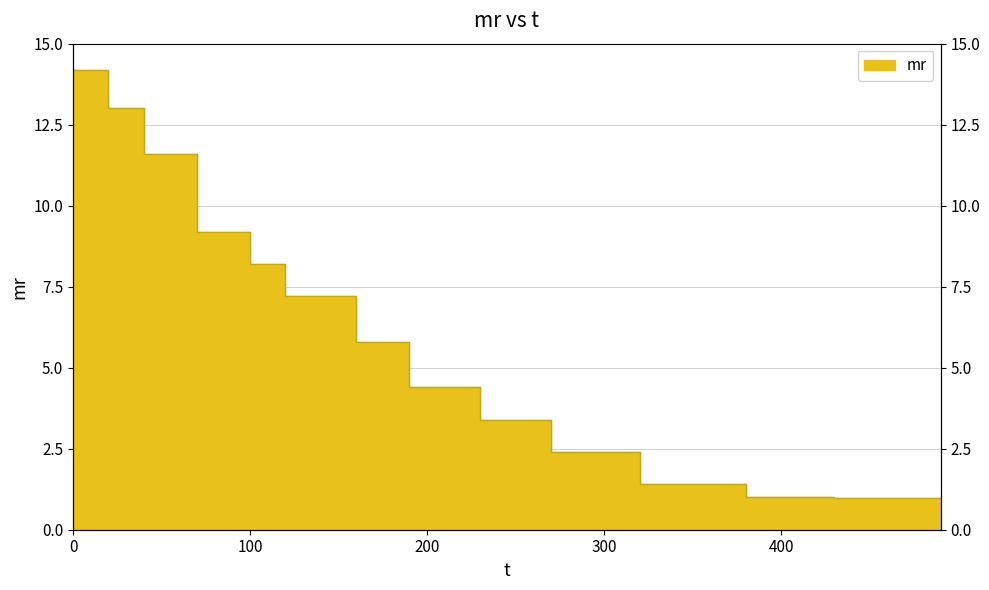

List the labels in order of value, largest first.

0, 20, 40, 70, 100, 120, 160, 190, 230, 270, 320, 380, 430, 490